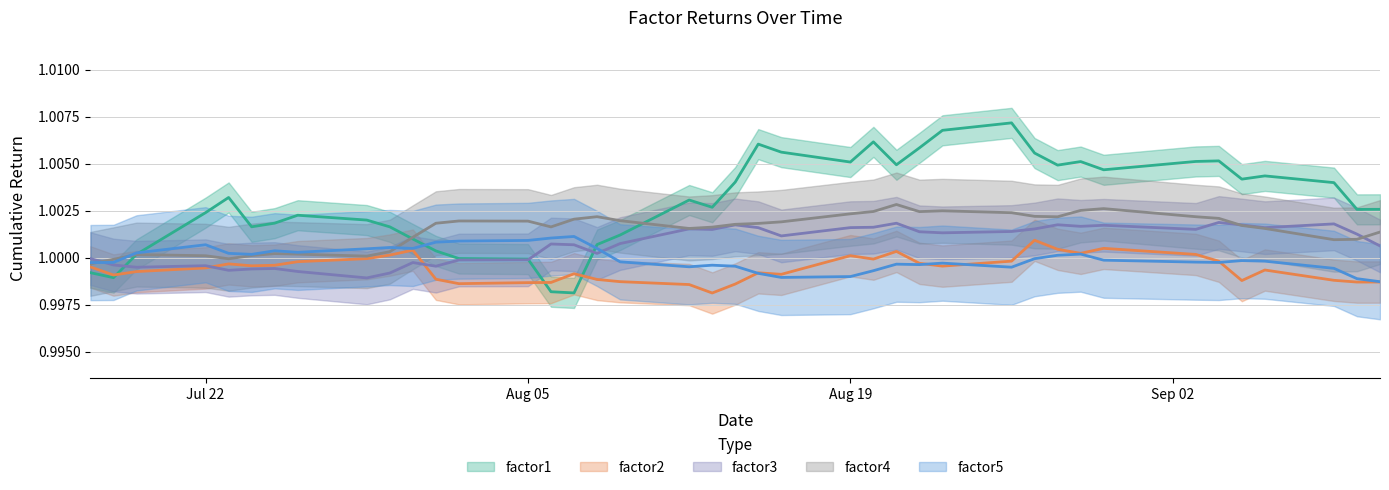

After their last crossing, which series has the higher values: factor5 or factor1?

factor1